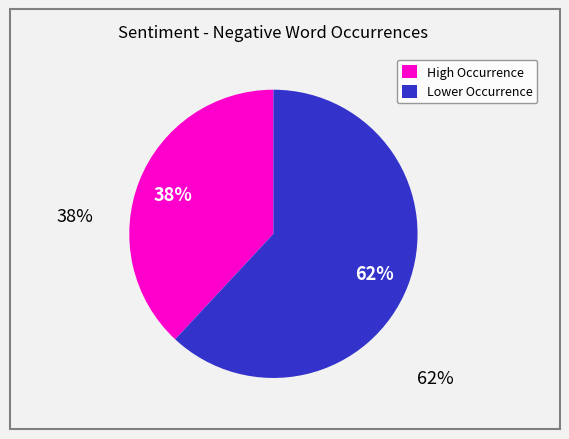

Which slice is the smallest?

High Occurrence